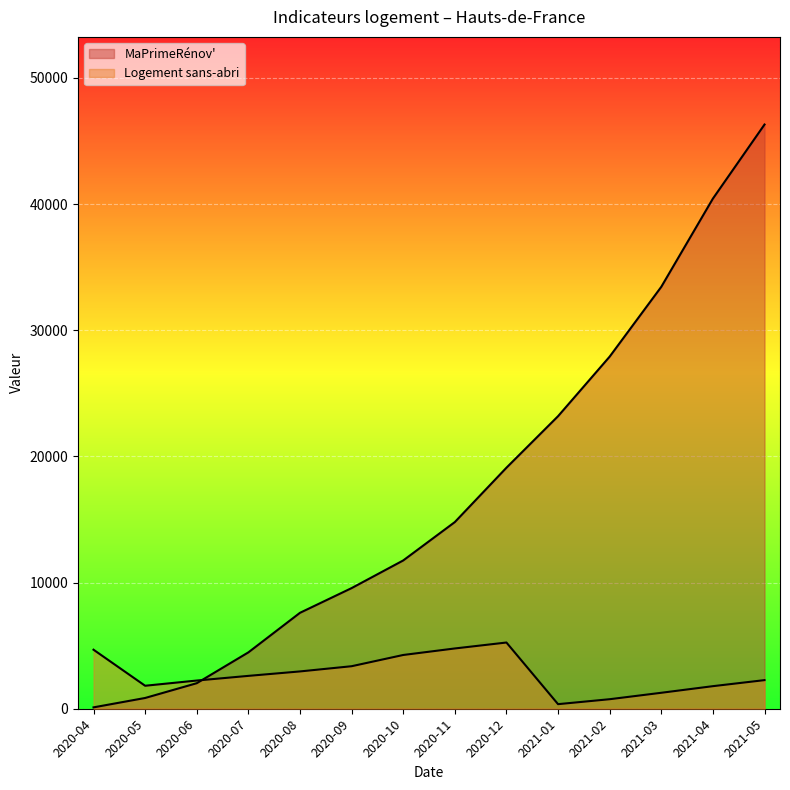

How many data points in MaPrimeRénov' are above 14796?

6